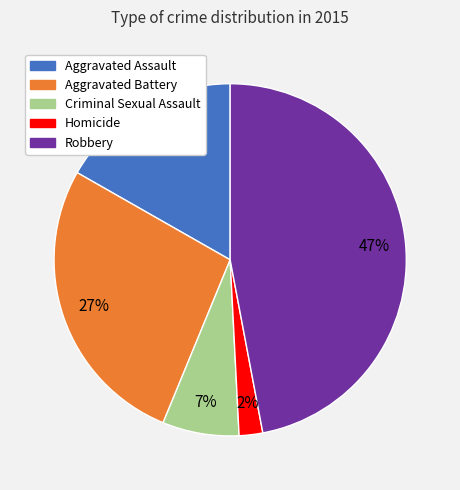

Approximately how many times larger is the value at Robbery compared to Criminal Sexual Assault?

6.7